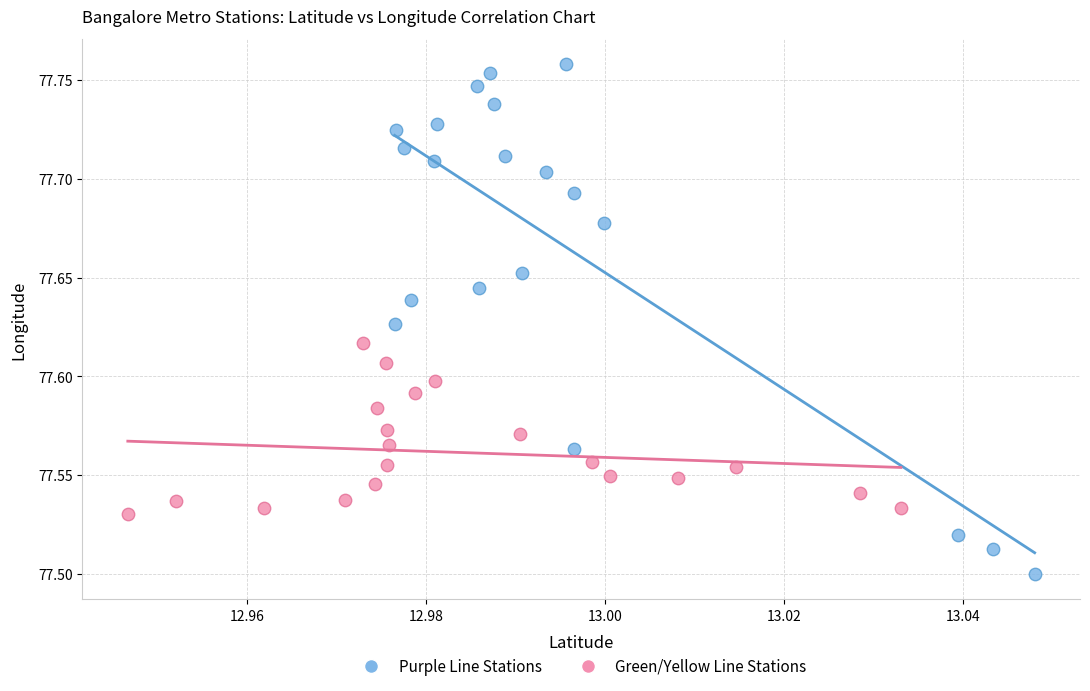

Which series reaches the maximum Y coordinate?

Purple Line Stations